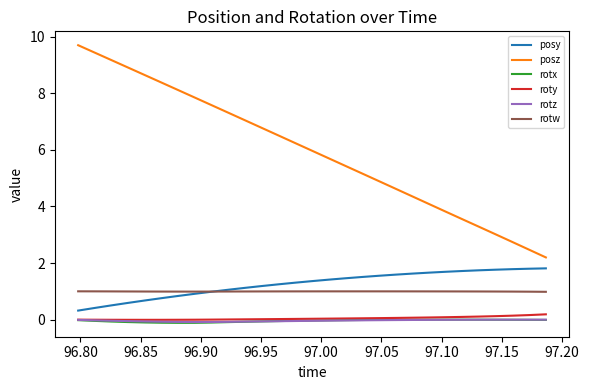

Which series has the largest range (max minus min)?

posz